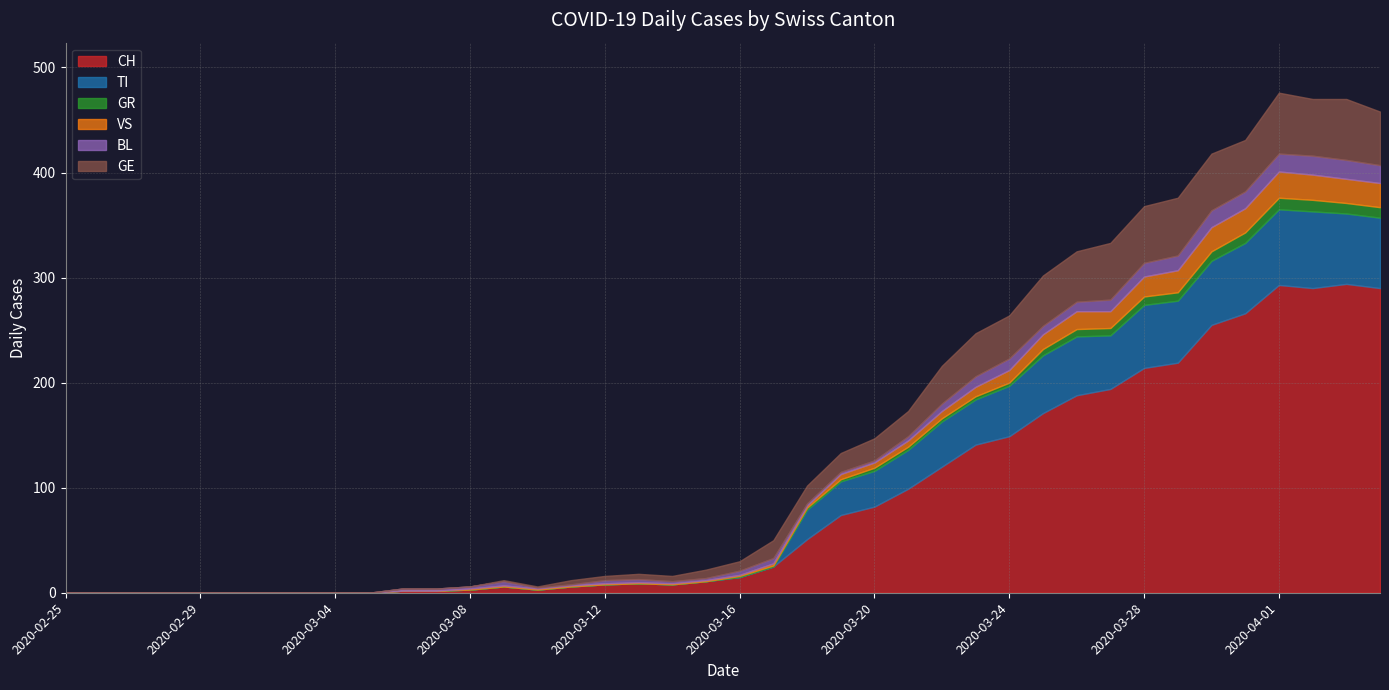

The value of GR at 2020-03-10 is 4. True or false?

False